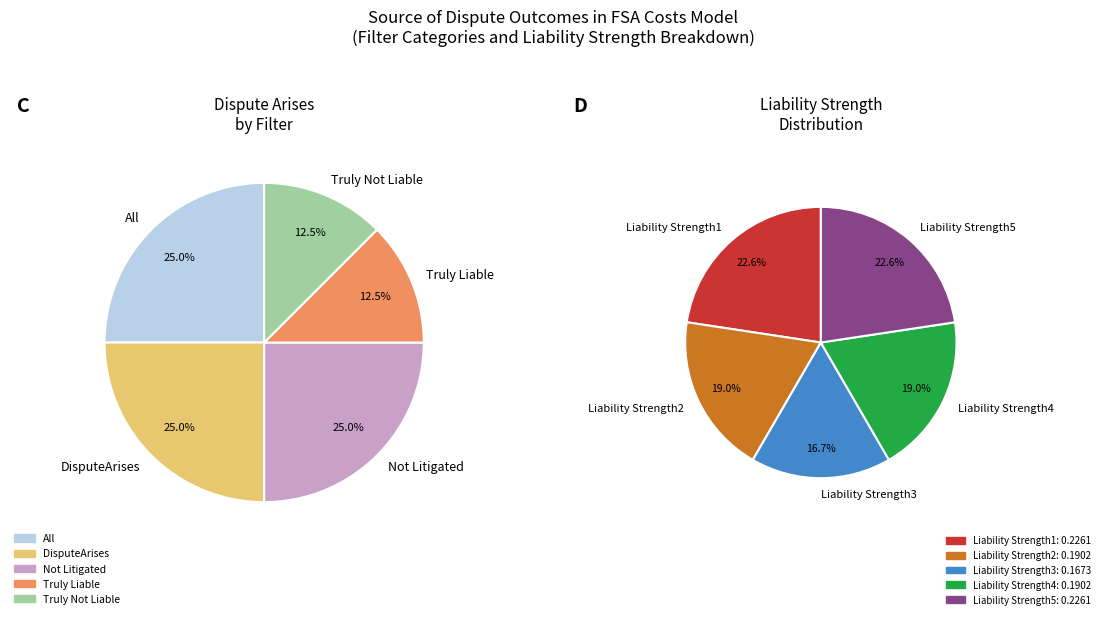

Is there any slice that represents more than half of the pie?

No